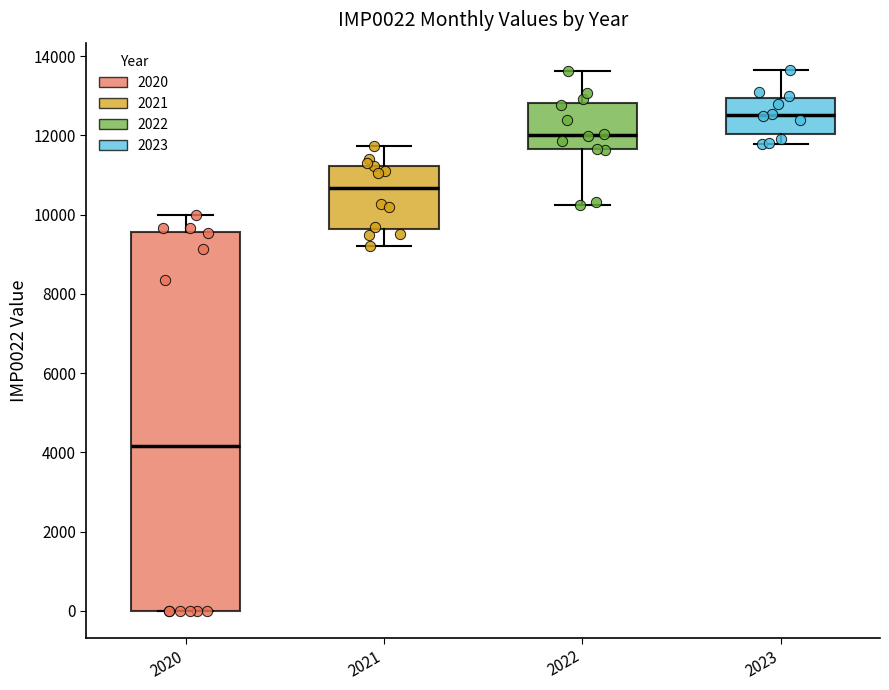

Reading left to right, read every box against the y-axis: the position of its median line, the range the box covers, and the ends of its whiskers. The values are not printed on the chart, so give them approximately, as read against the axis.

2020: median 4200, box 0 to 9600, whiskers 0 to 10000
2021: median 10600, box 9600 to 11200, whiskers 9200 to 11800
2022: median 12000, box 11600 to 12800, whiskers 10200 to 13600
2023: median 12600, box 12000 to 13000, whiskers 11800 to 13600